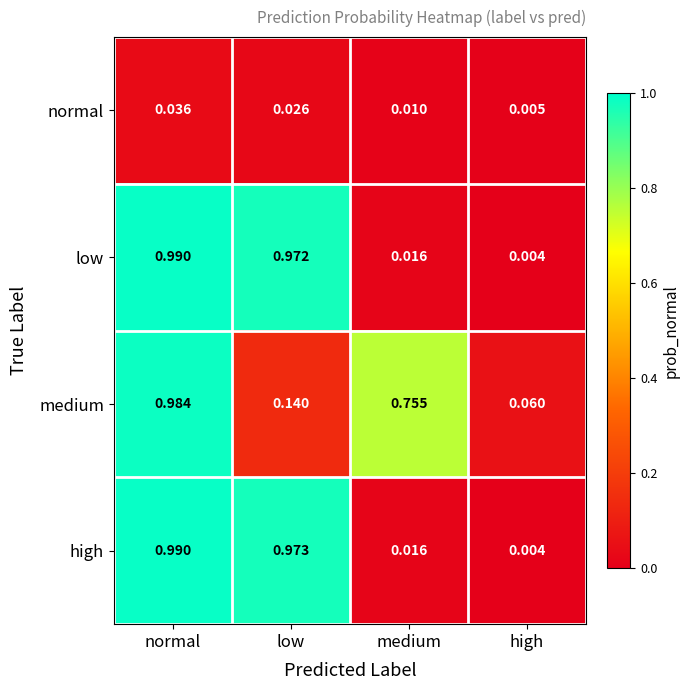

Which series changed the most between low and medium?

high